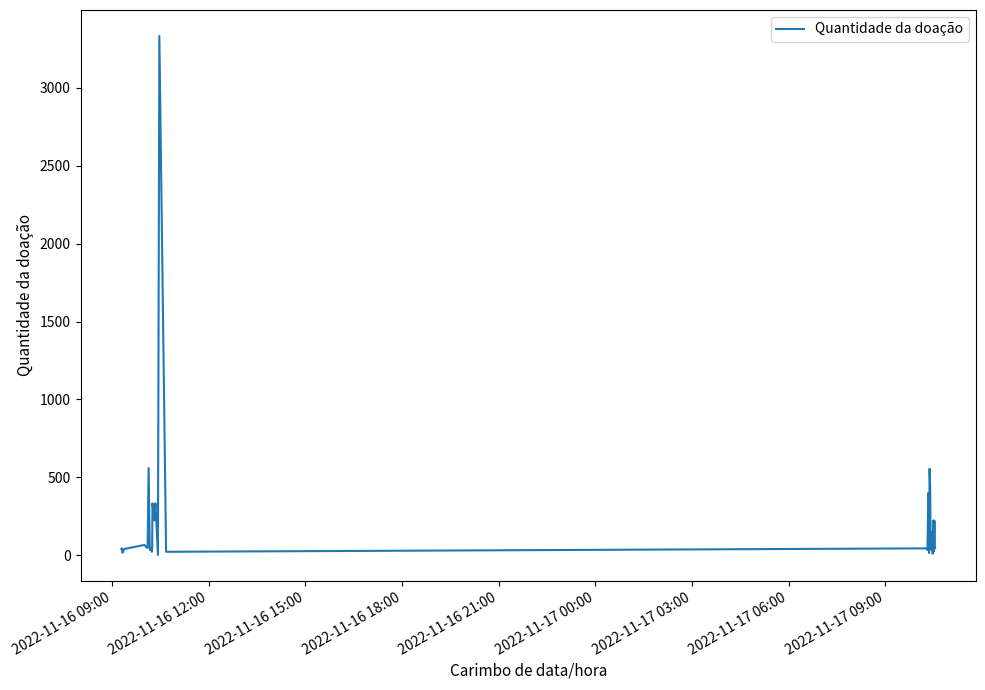

What is the difference between the maximum and minimum values?

3331